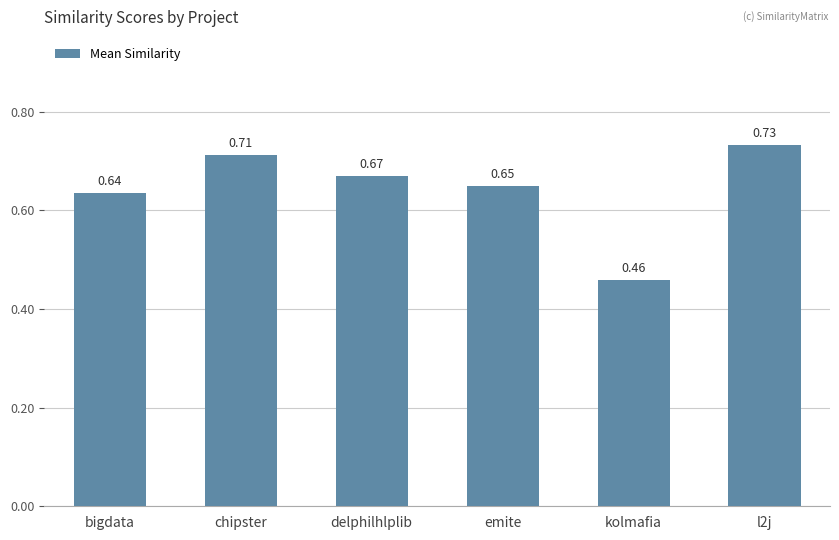

What is the label of the 6th bar from the right?

bigdata